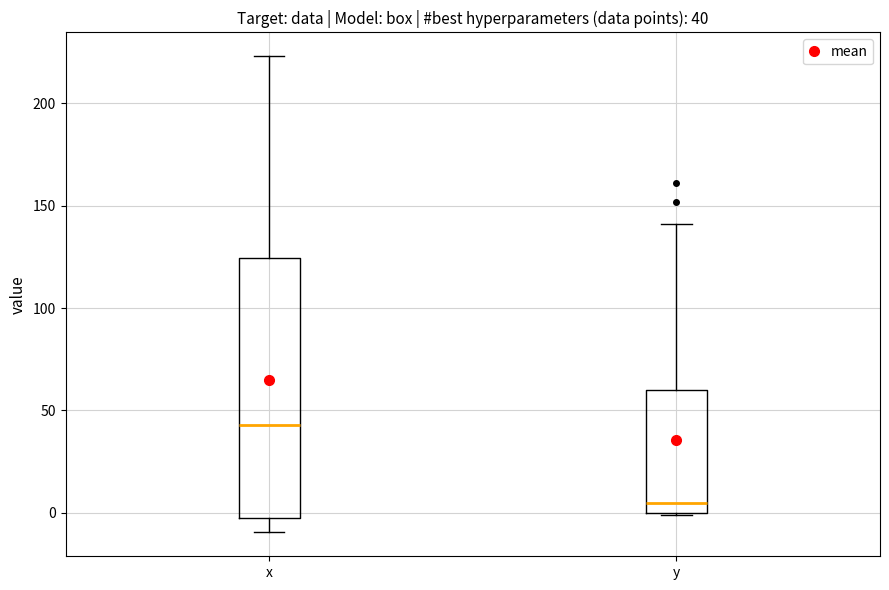

Comparing the boxes themselves (not the whiskers), which one is the tallest?

x